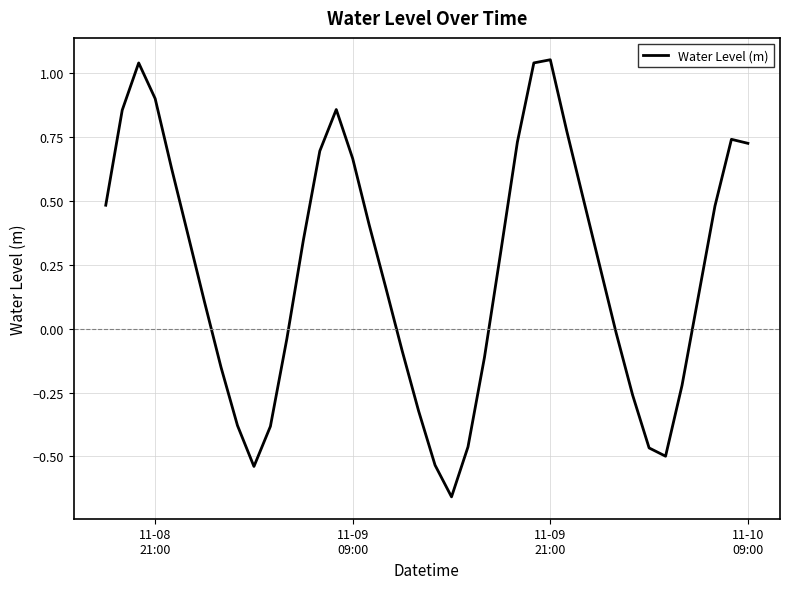

Count the number of categories in the chart.

40